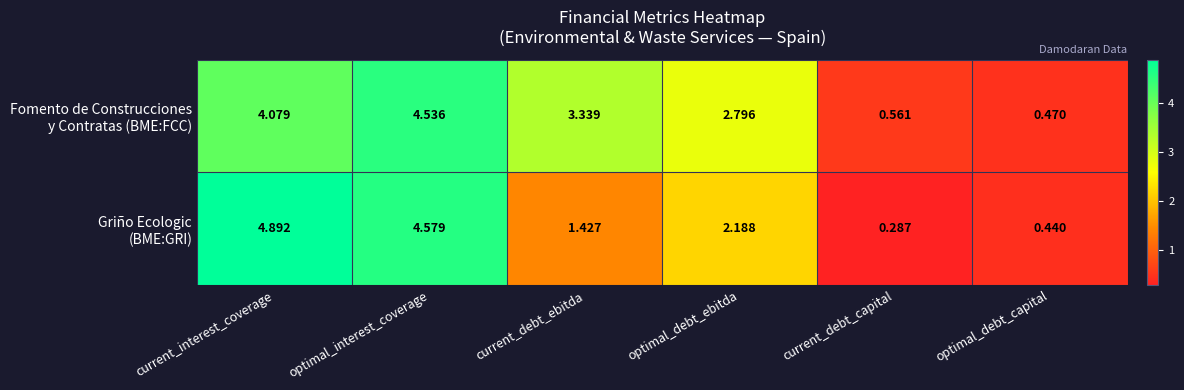

At which category does the chart reach its minimum across all series?

current_debt_capital